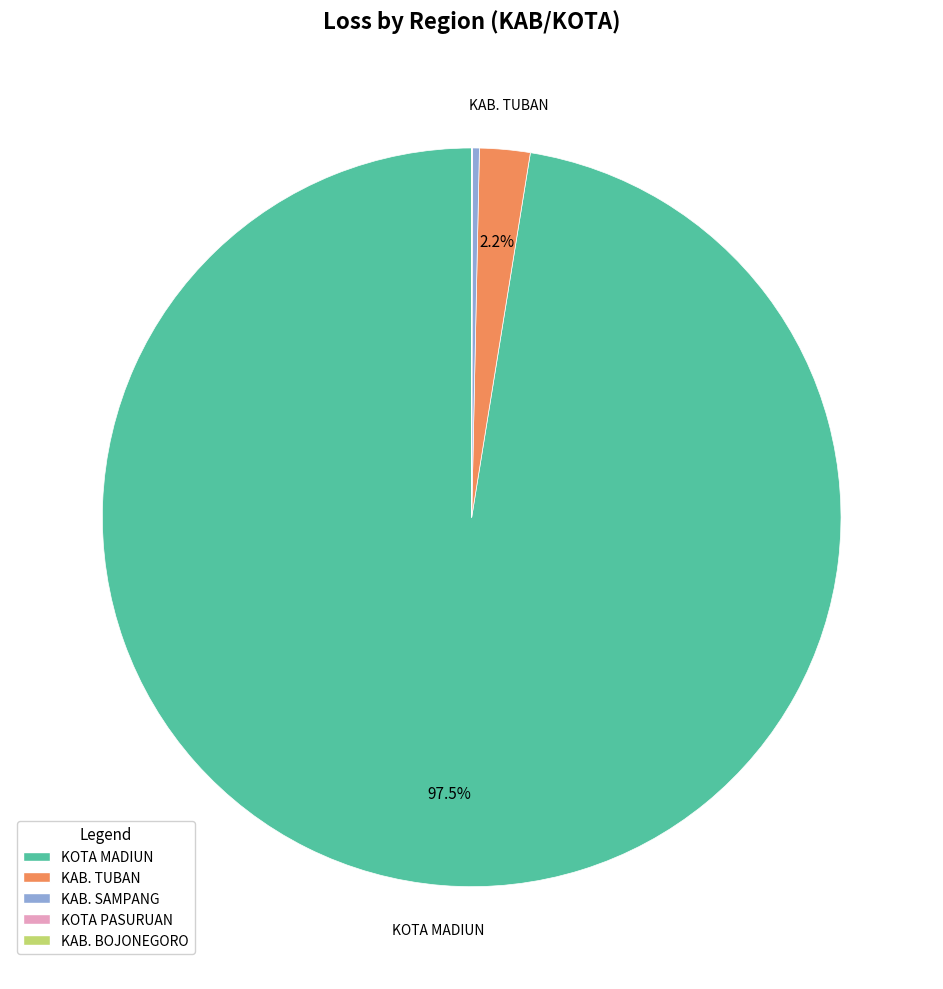

Which category has the biggest portion of the pie?

KOTA MADIUN